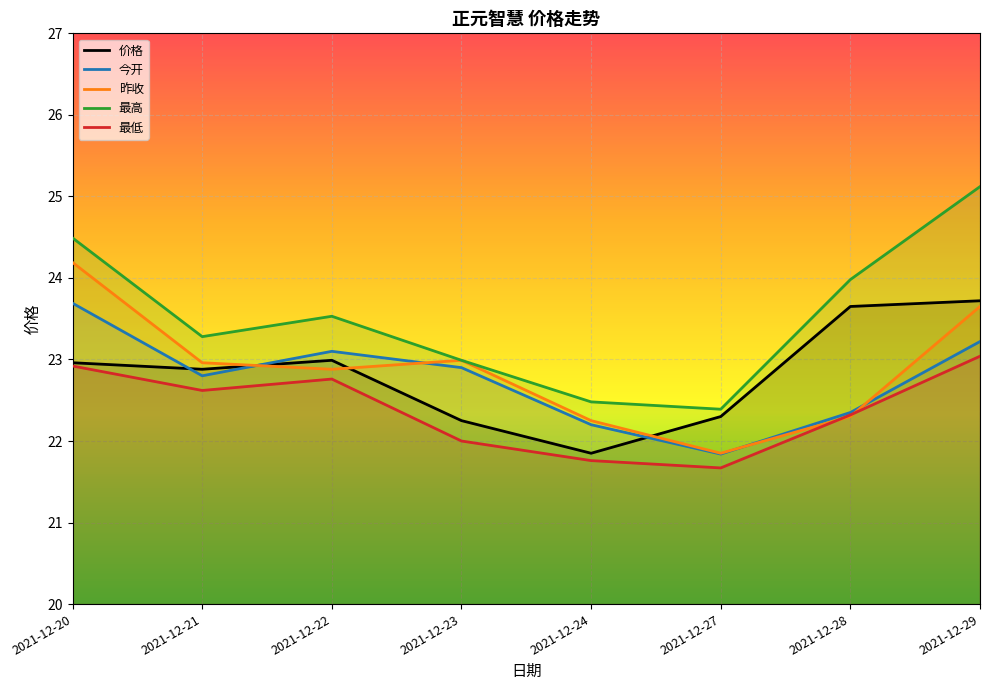

What is the difference between the second highest and second lowest values in the 今开 series?

1.0